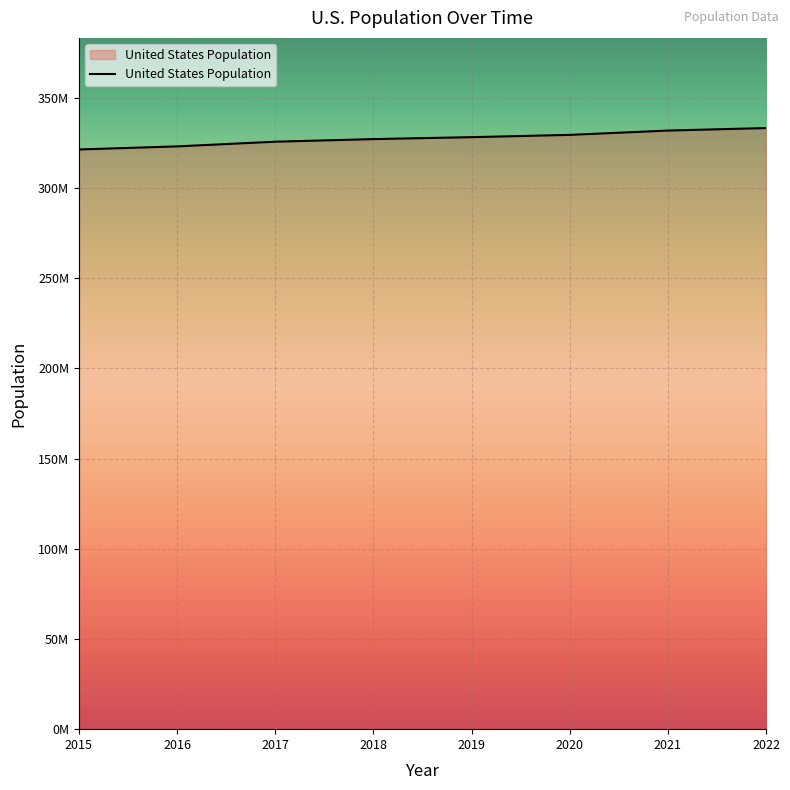

List the labels in order of value, largest first.

2022, 2021, 2020, 2019, 2018, 2017, 2016, 2015